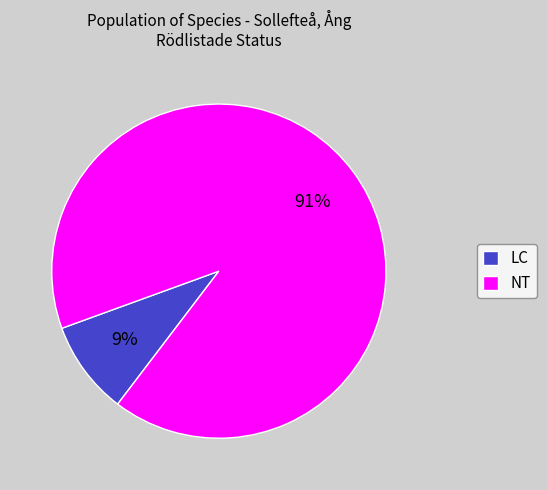

Rank the categories by value from lowest to highest.

LC, NT